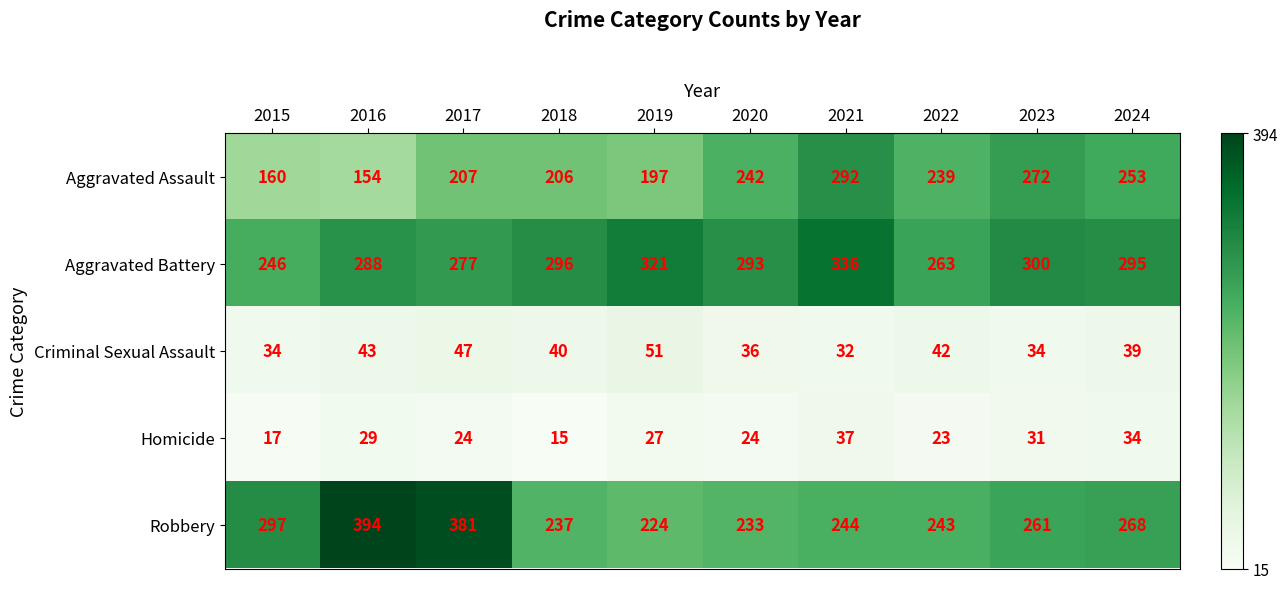

What is the sum of all Aggravated Assault values?

2222